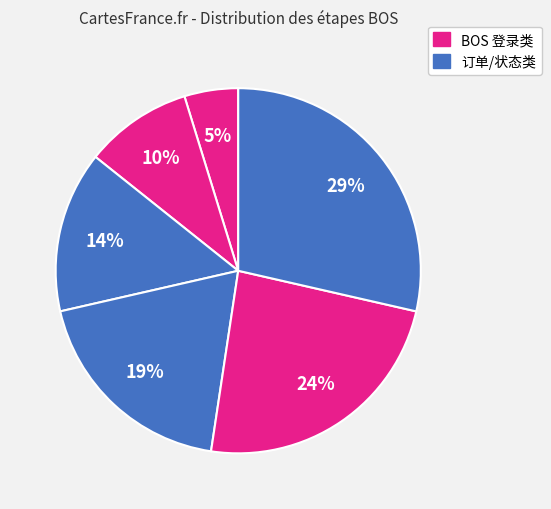

How many segments does this pie chart have?

6